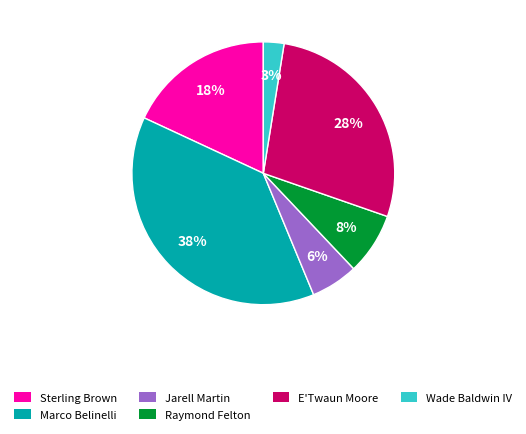

Between Wade Baldwin IV and E'Twaun Moore, which is larger?

E'Twaun Moore